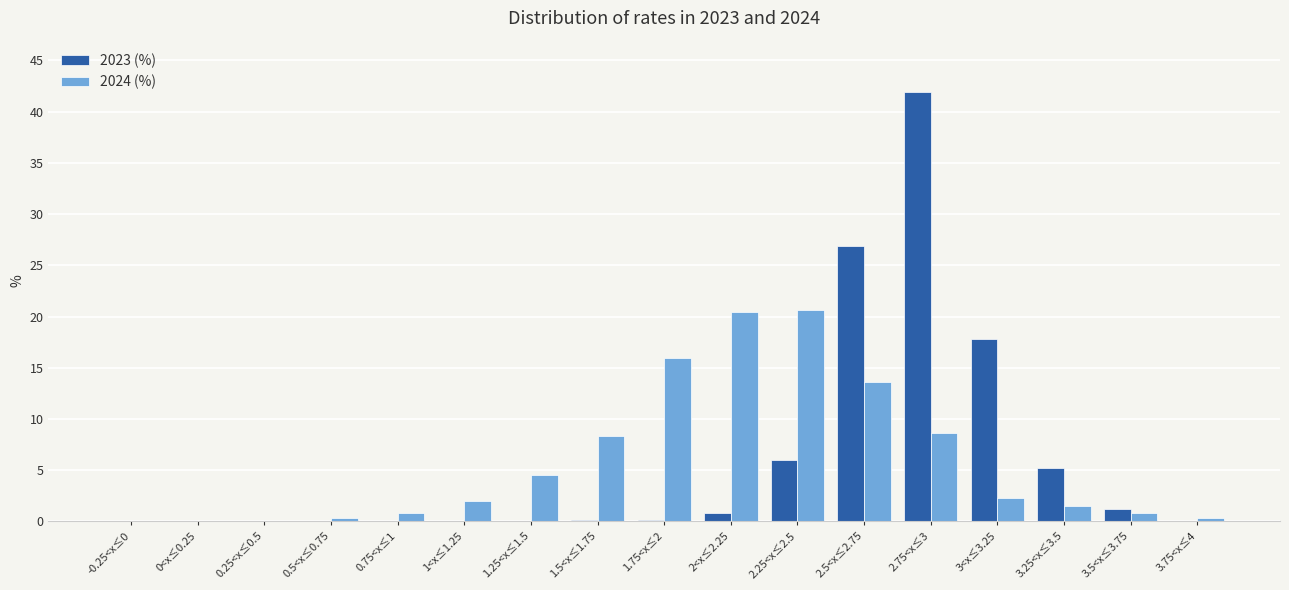

What is the sum of all 2023 (%) values?

100.0